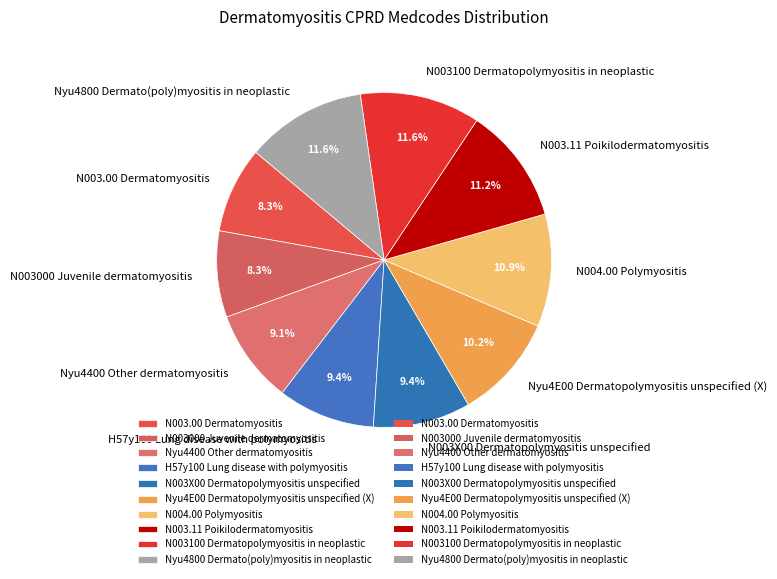

How many slices are in this pie chart?

10